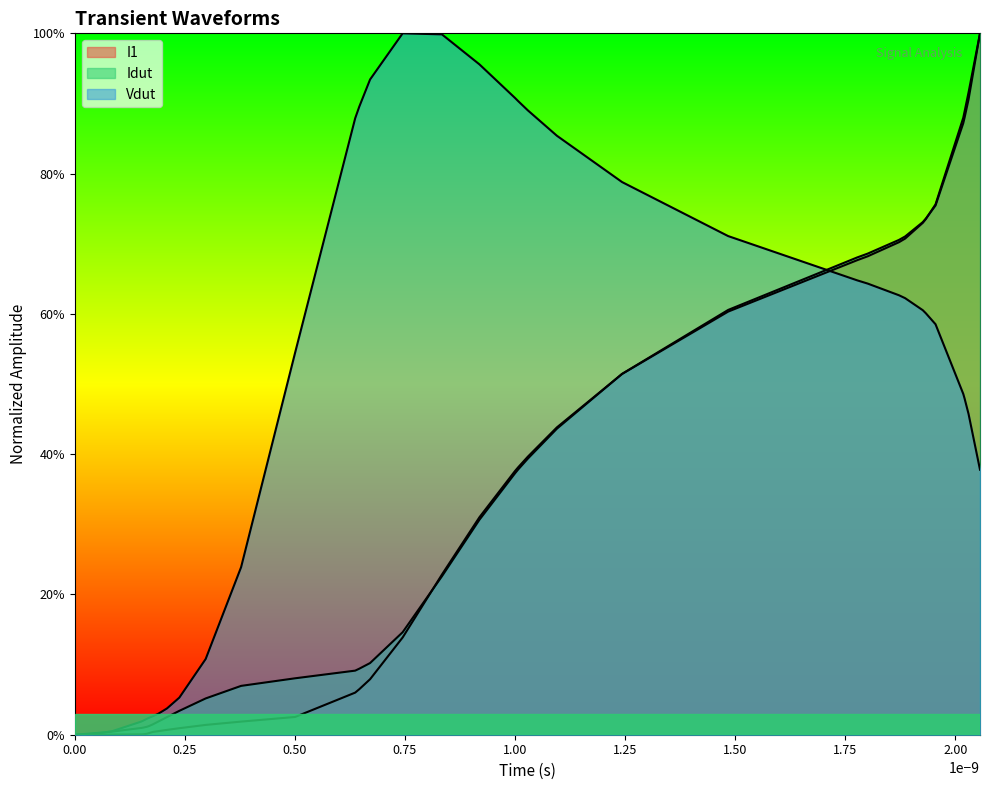

Is the value of Idut at 14 greater than the value of I1 at 16?

Yes